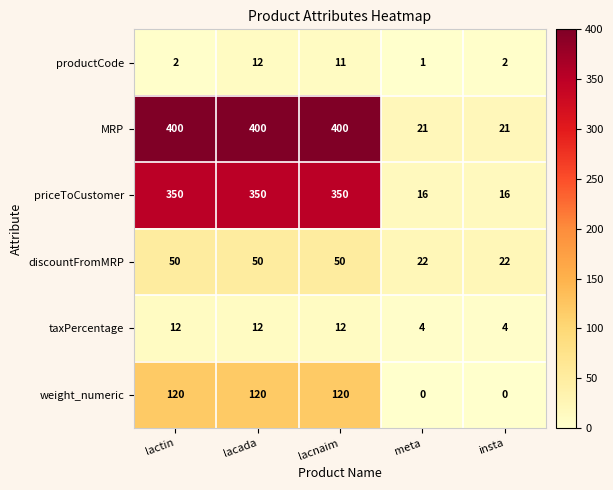

What is the maximum value shown in the chart?

400